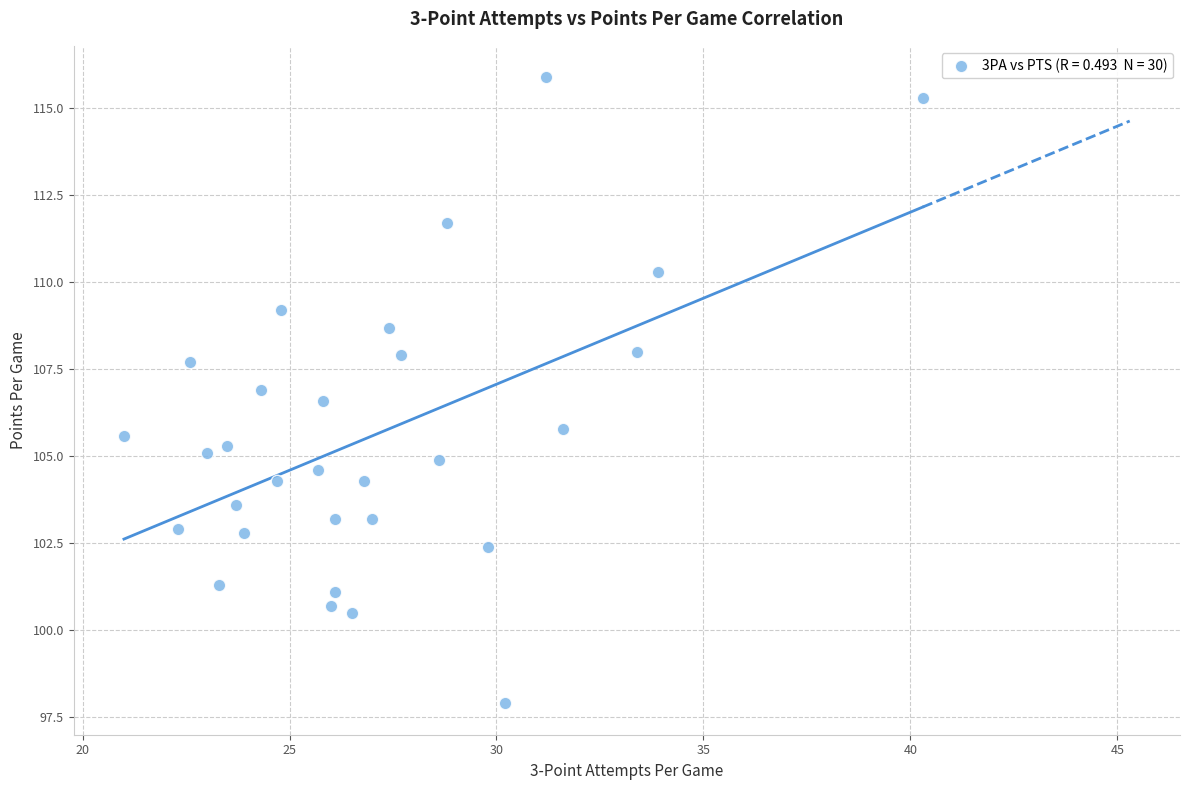

What is the range of Y values (max minus min)?

18.0